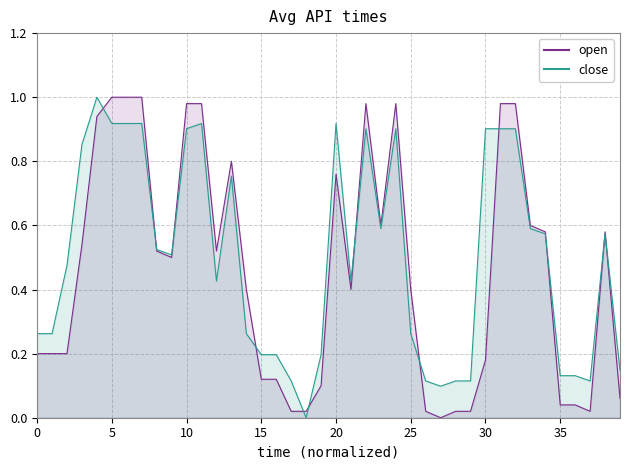

True or false: close has a value of 0.6 at 18.

False